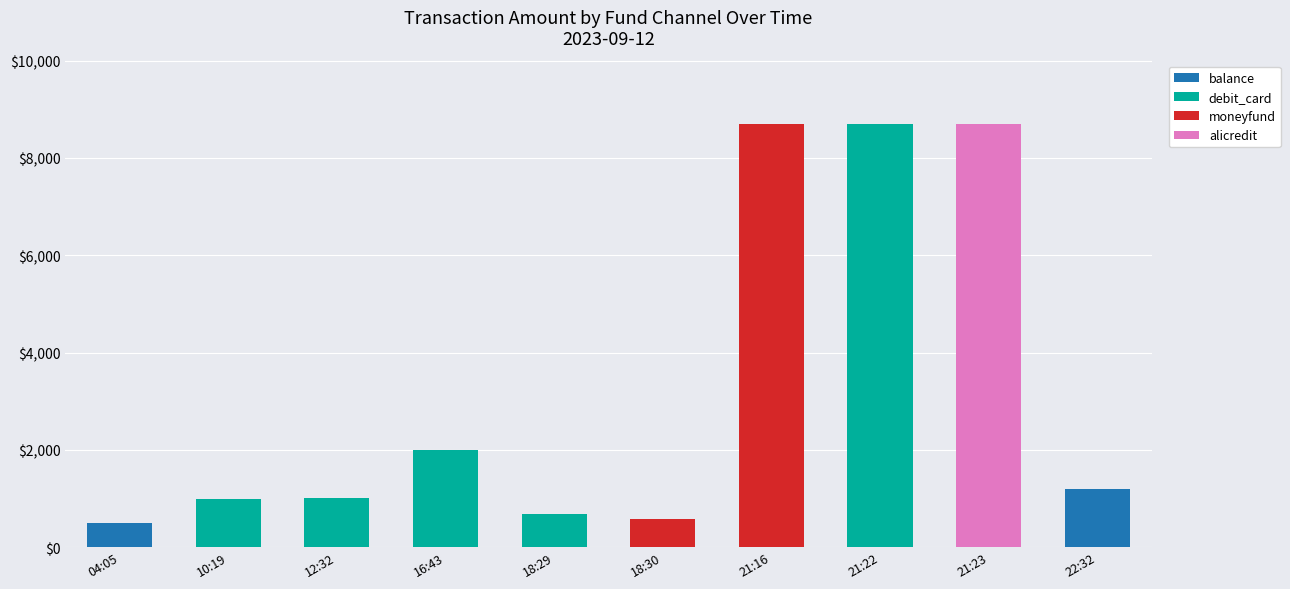

What is the total value across all series at 18:30?

578.0